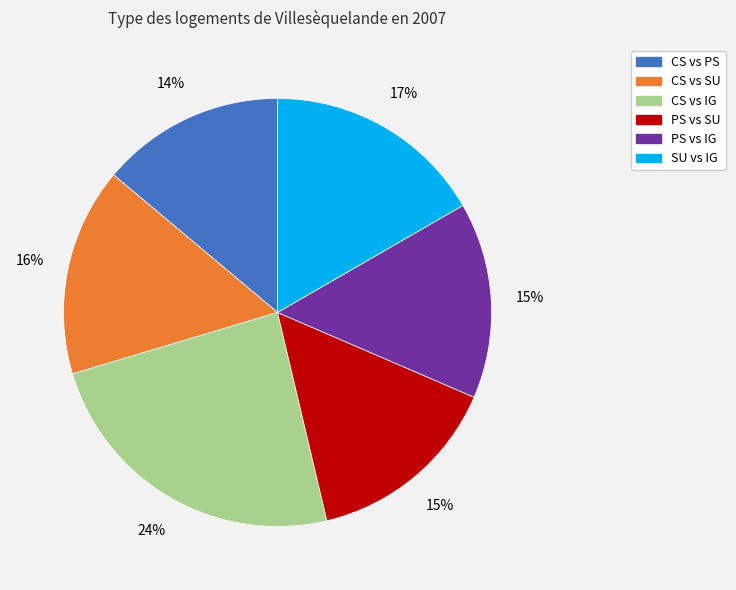

To the nearest percent, what percentage of the pie is CS vs PS?

14%